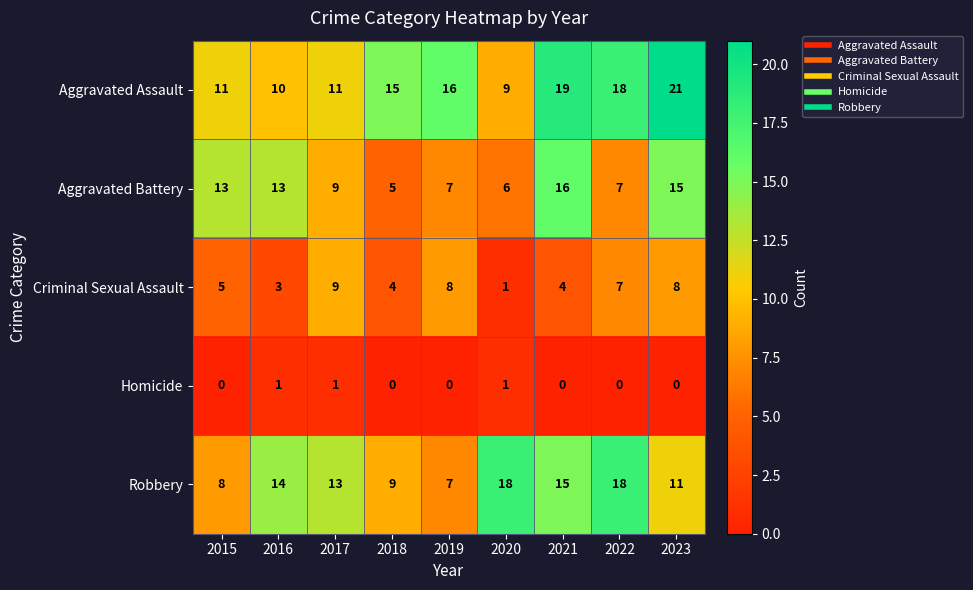

Which series has the widest spread of values?

Aggravated Assault